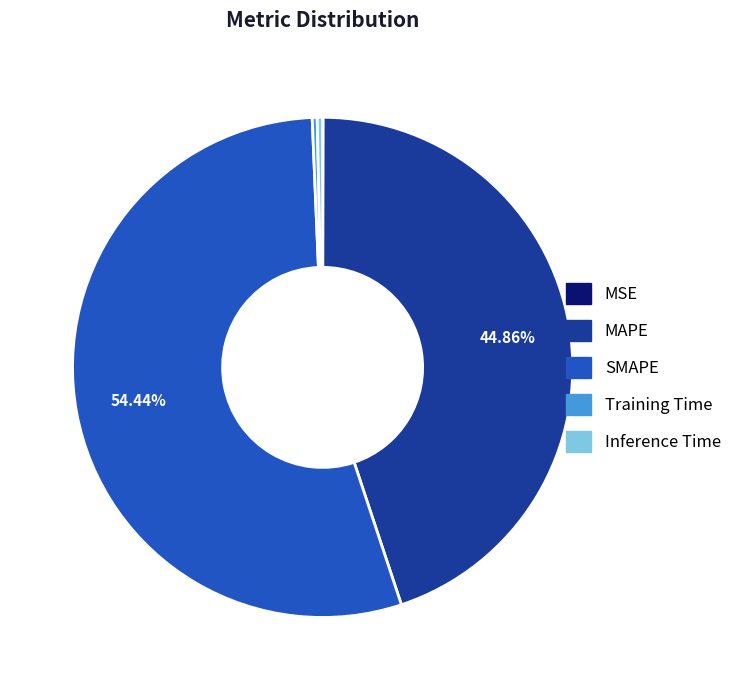

To the nearest percent, what is the difference between the SMAPE and MAPE slice percentages?

10%